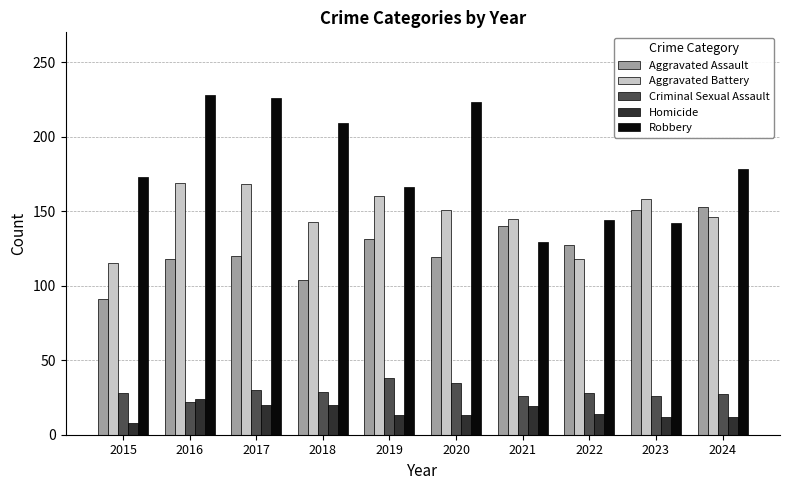

At how many categories does at least one series exceed 83?

10